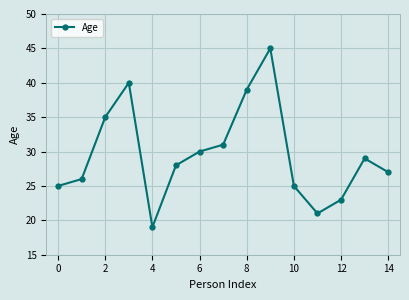

What is the maximum value shown in the chart?

45